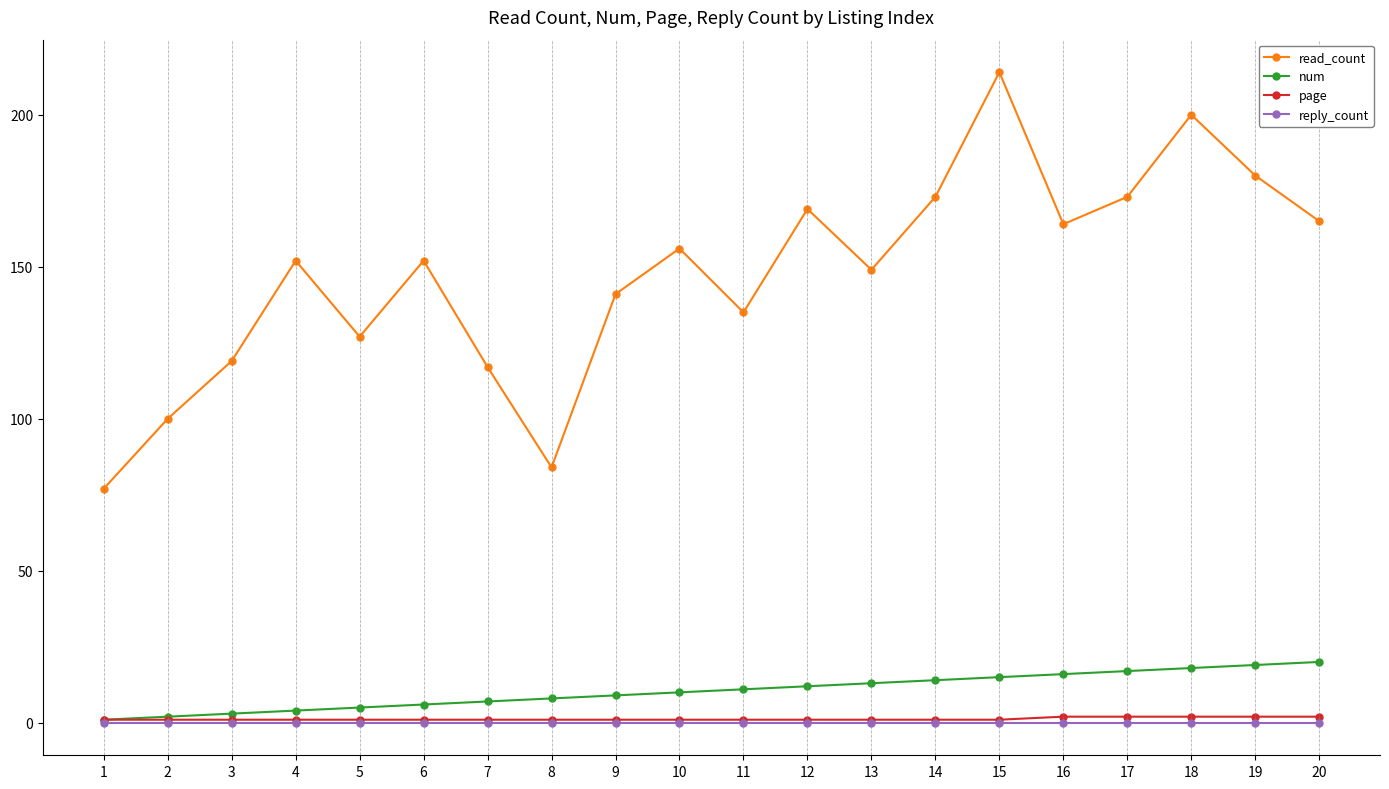

Is it true that num equals 11 at 11?

True